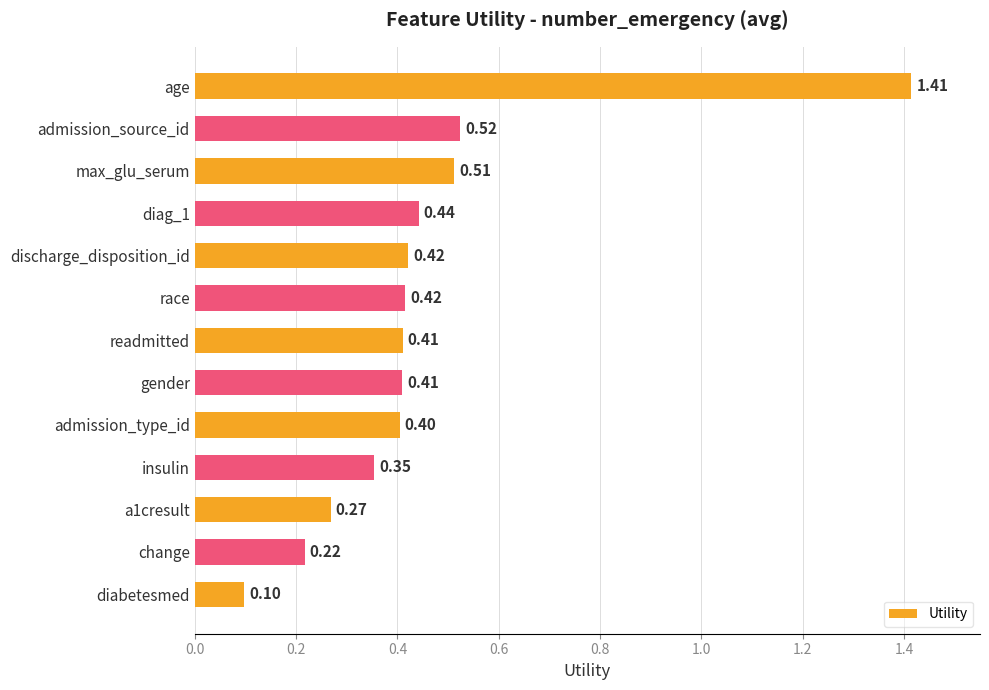

What is the label of the 7th bar from the bottom?

readmitted